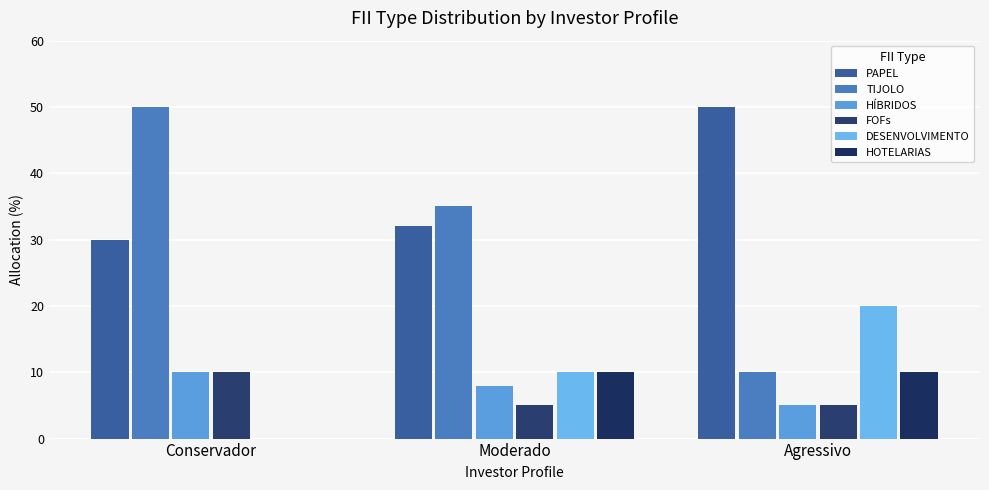

What is the difference between the maximum and minimum values in the HOTELARIAS series?

10